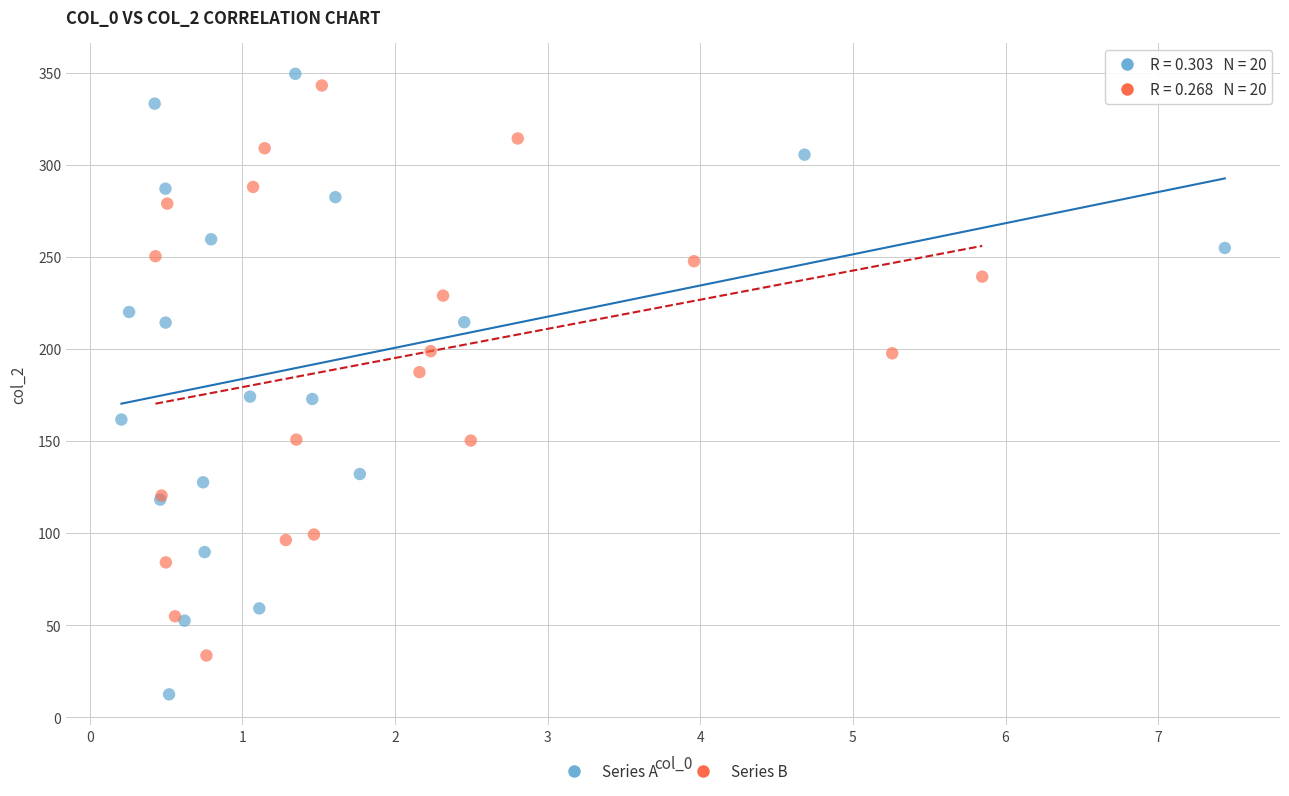

What are all the series names shown in the legend?

Series A, Series B